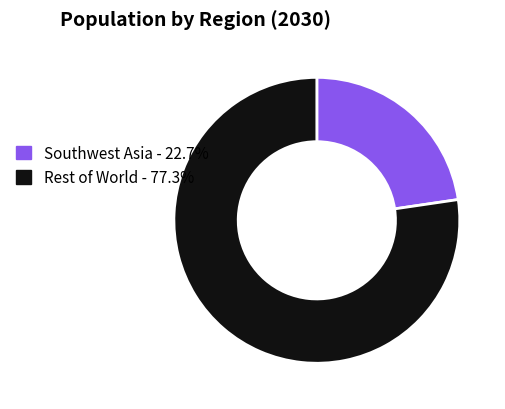

Does any single category account for the majority?

Yes